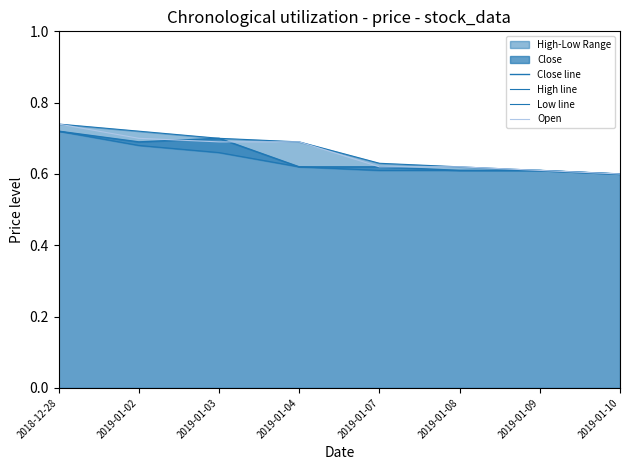

What is the difference between the second highest and second lowest values in the Open series?

0.1